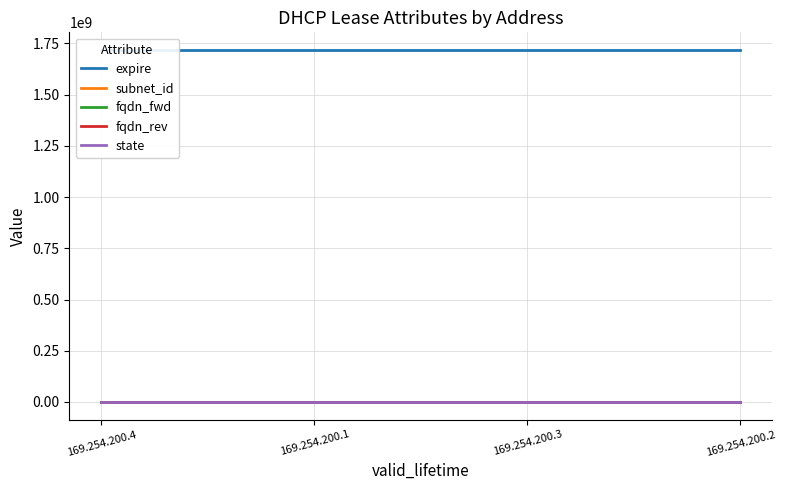

List the series in order of their peak value, lowest first.

fqdn_fwd, fqdn_rev, state, subnet_id, expire